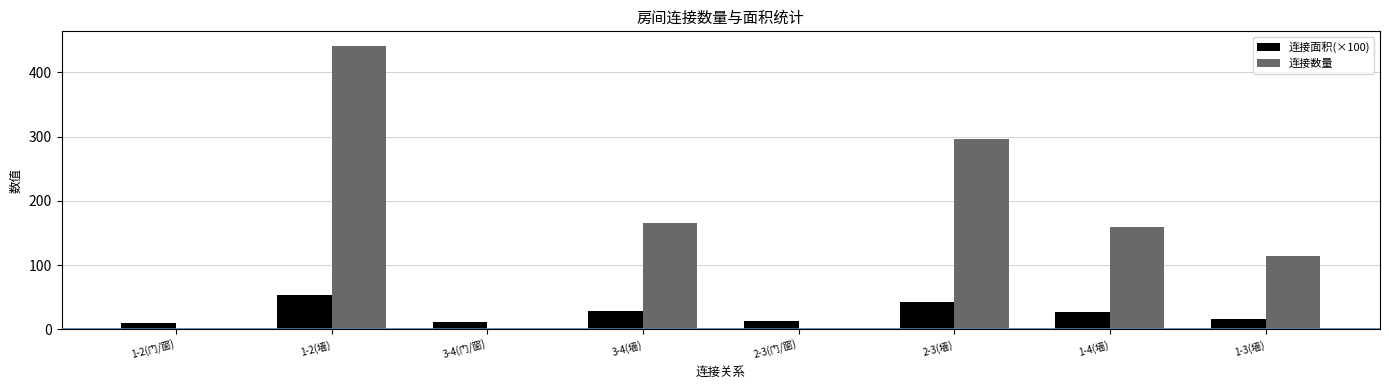

How many categories are shown in the chart?

8